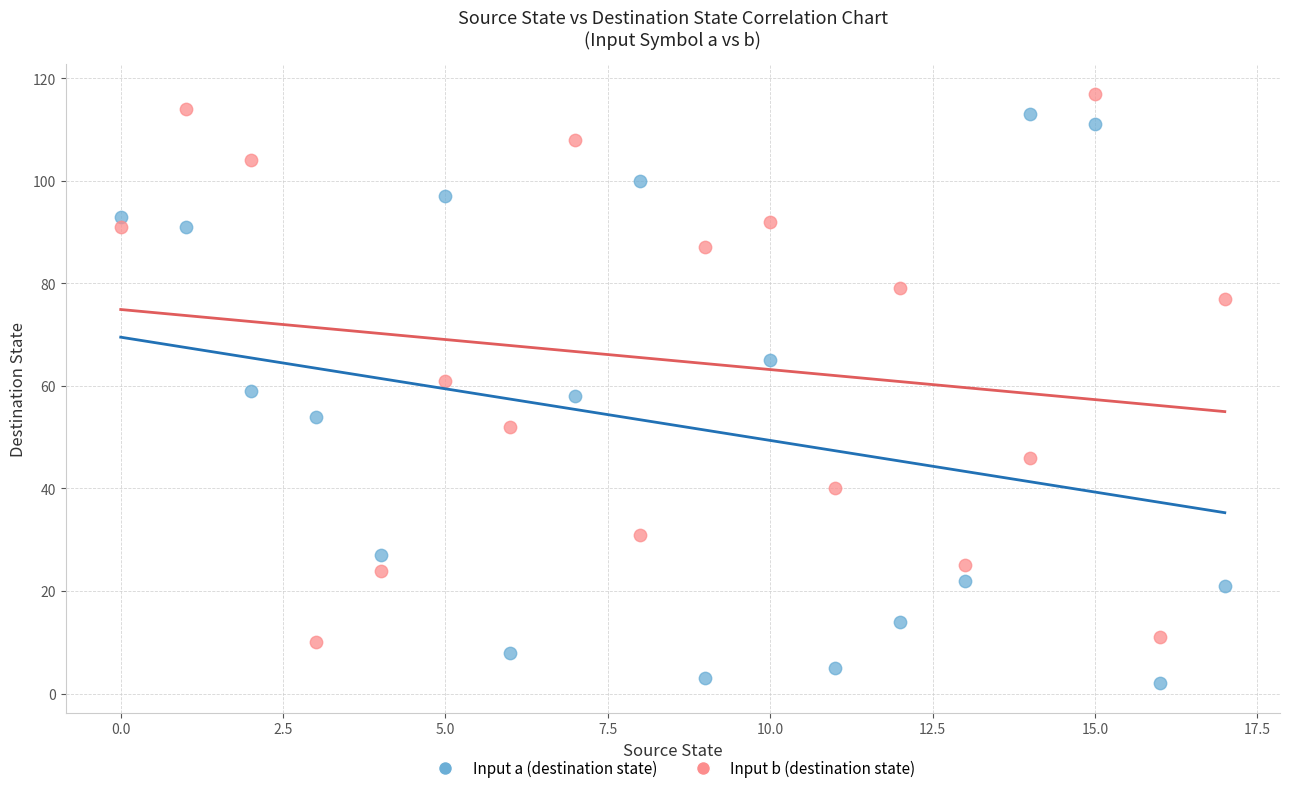

Which series reaches the minimum Y coordinate?

Input a (destination state)